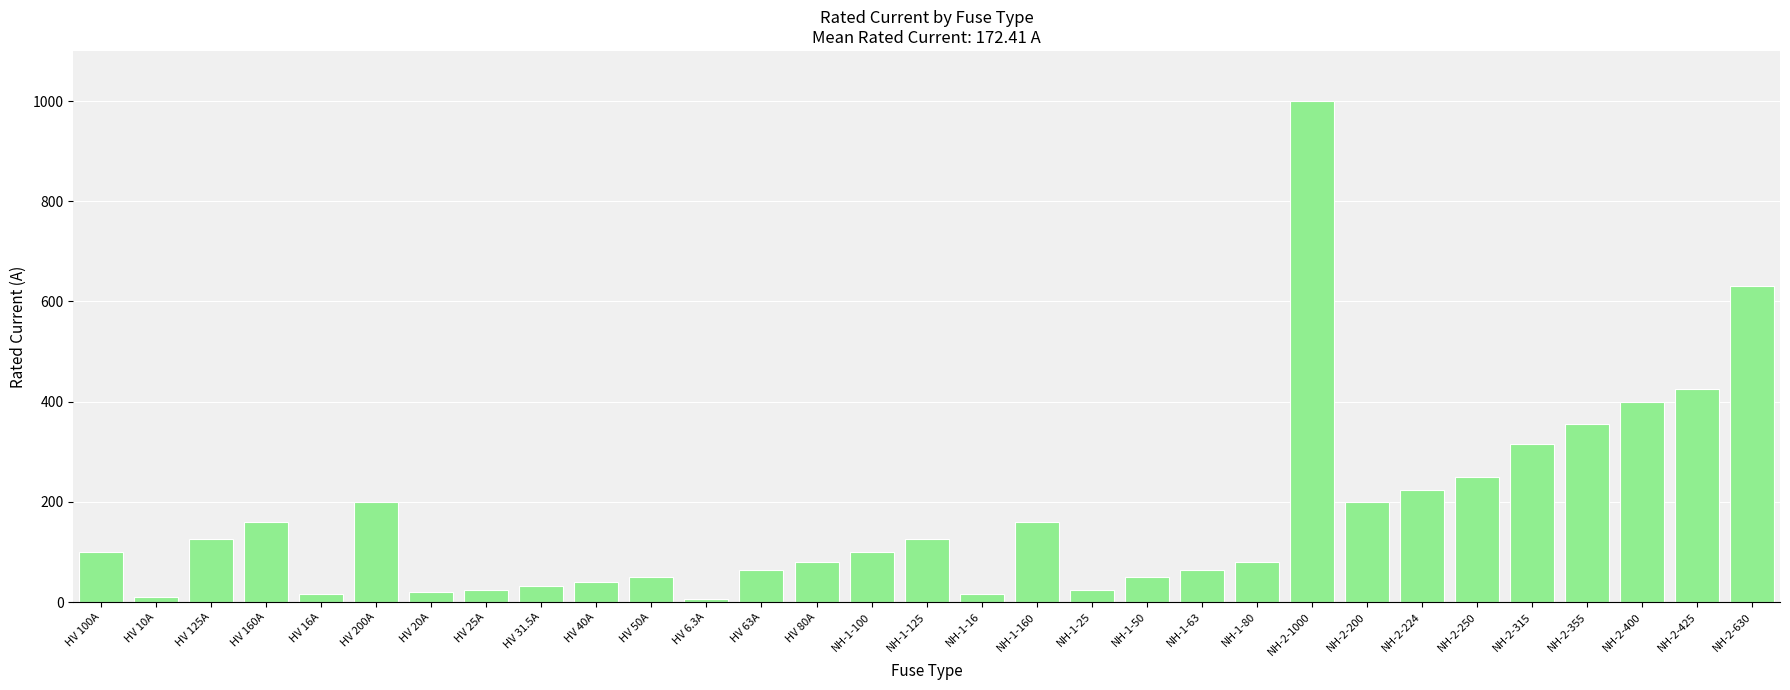

What is the difference between the second highest and second lowest values?

620.0